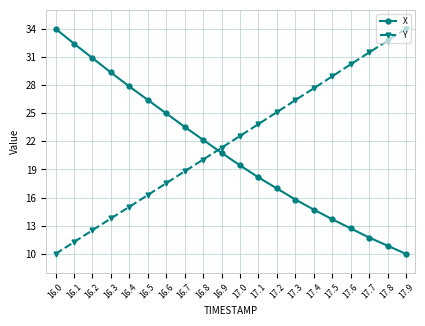

Reading left to right, extract all data points from this chart.

X: 16.0=34.0	16.1=32.4	16.2=30.9	16.3=29.3	16.4=27.8	16.5=26.4	16.6=25.0	16.7=23.5	16.8=22.2	16.9=20.8	17.0=19.4	17.1=18.2	17.2=17.0	17.3=15.8	17.4=14.7	17.5=13.7	17.6=12.7	17.7=11.7	17.8=10.9	17.9=10.0
Y: 16.0=10.0	16.1=11.3	16.2=12.5	16.3=13.8	16.4=15.0	16.5=16.3	16.6=17.5	16.7=18.8	16.8=20.1	16.9=21.3	17.0=22.6	17.1=23.8	17.2=25.1	17.3=26.4	17.4=27.6	17.5=28.9	17.6=30.2	17.7=31.5	17.8=32.7	17.9=34.0